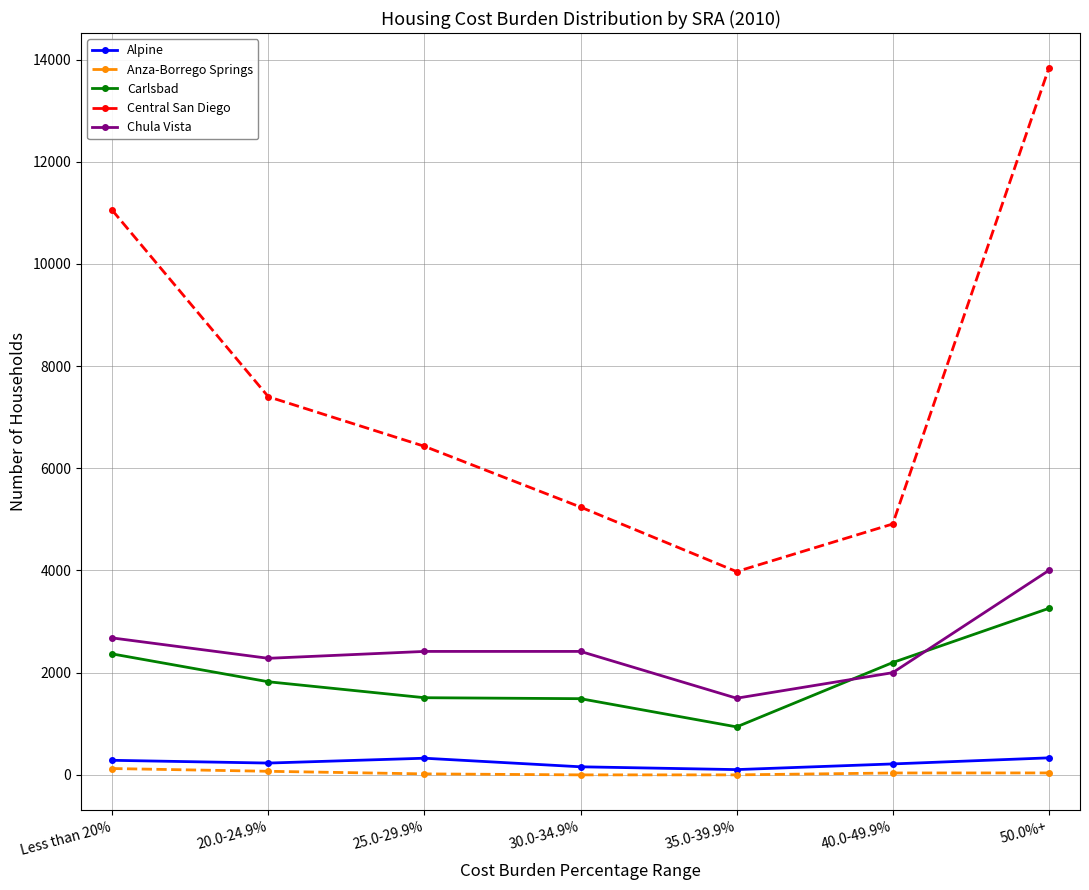

At which label is Carlsbad closest to 2098?

40.0-49.9%